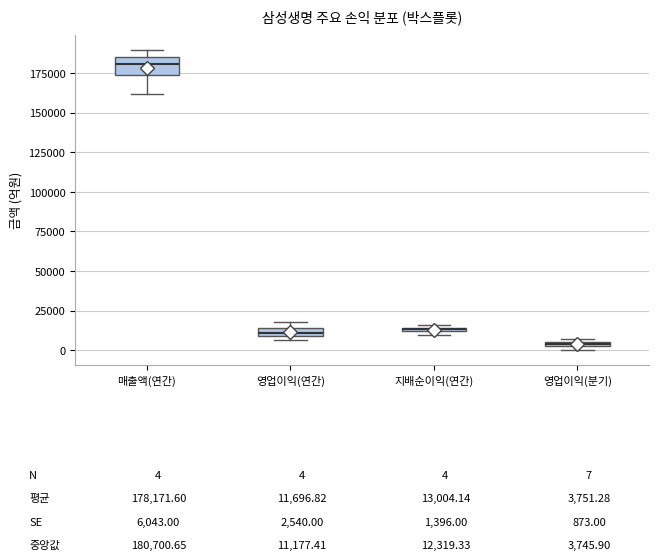

Comparing the boxes themselves (not the whiskers), which one is the tallest?

매출액(연간)